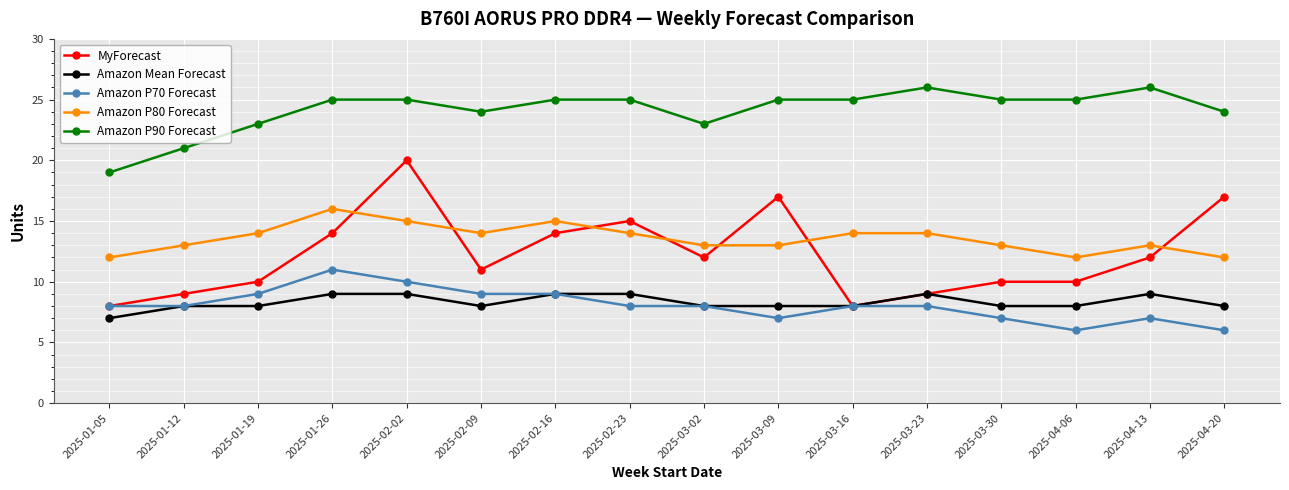

Does the chart display data point markers on the line(s)?

Yes